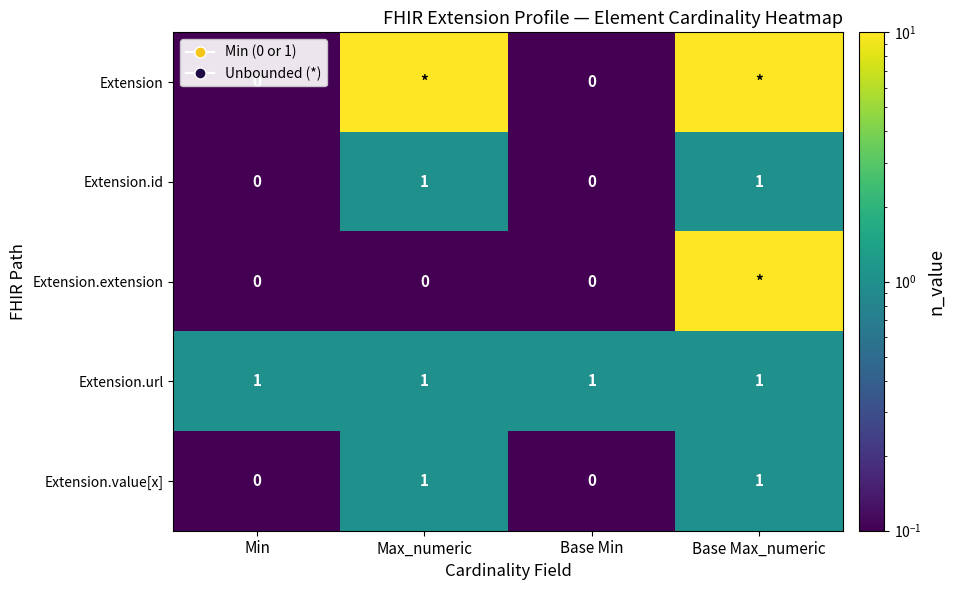

At which category does the chart reach its peak across all series?

Max_numeric